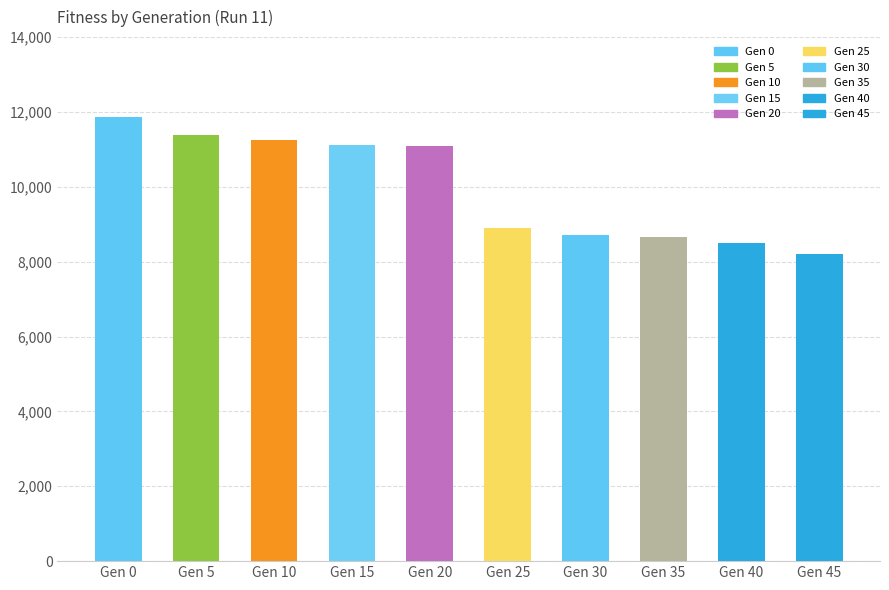

What is the minimum value shown in the chart?

8200